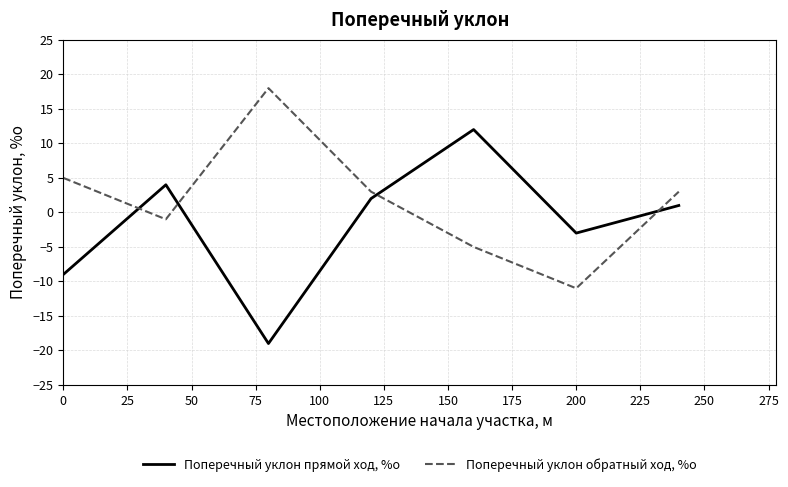

What are all the series names shown in the legend?

Поперечный уклон прямой ход, %о, Поперечный уклон обратный ход, %о